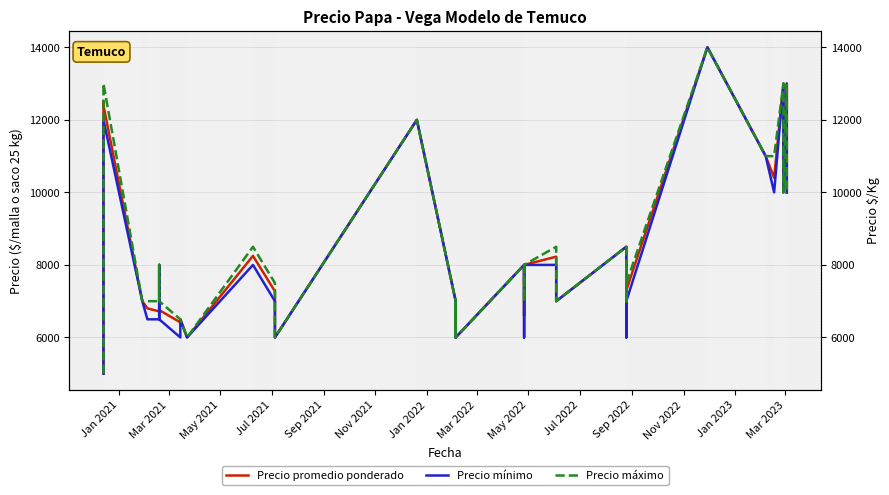

In Precio máximo, how many points are lower than both neighbors (excluding endpoints)?

9